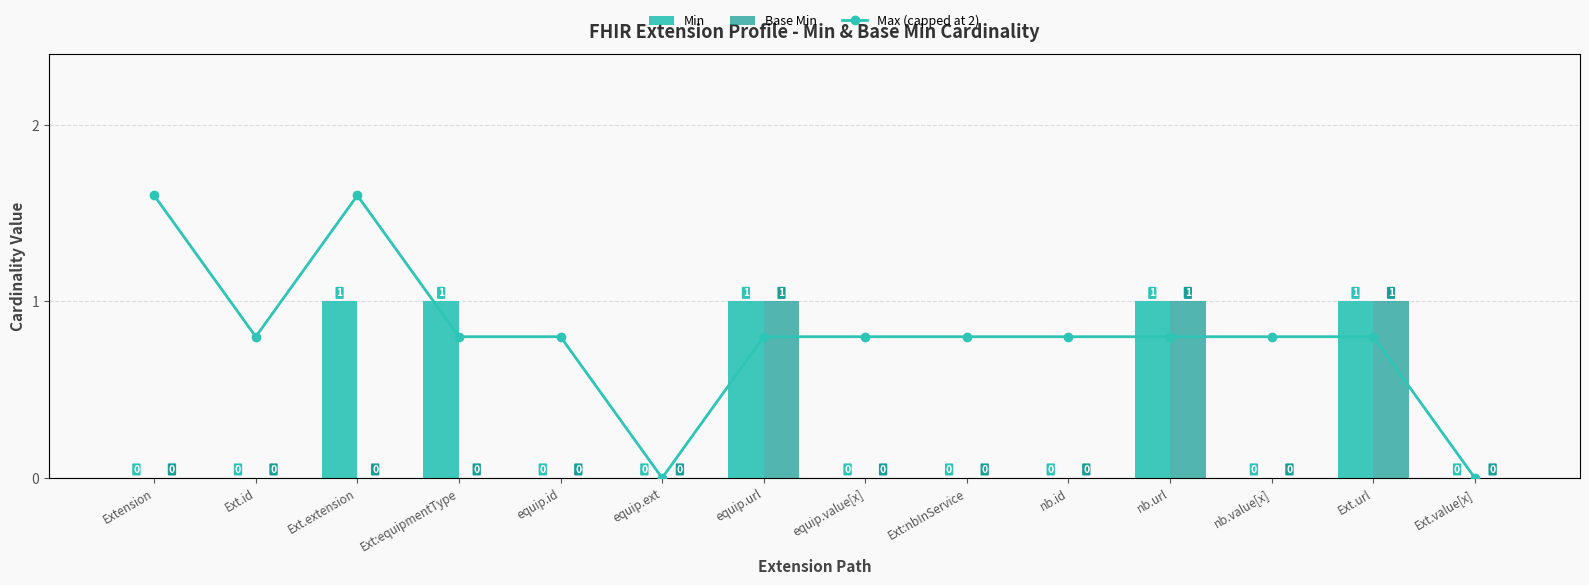

How many distinct data groups are displayed?

3